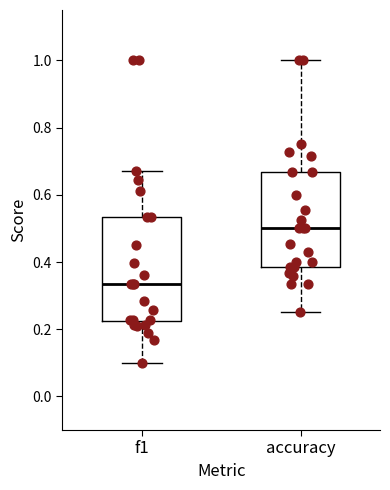

Reading left to right, transcribe this box plot: for each box, give where its median line is, the range the box spans, and where its two whiskers end, as read against the y-axis. The values are not printed on the chart, so give them approximately, as read against the axis.

f1: median 0.34, box 0.22 to 0.54, whiskers 0.10 to 0.68
accuracy: median 0.50, box 0.38 to 0.66, whiskers 0.26 to 1.00